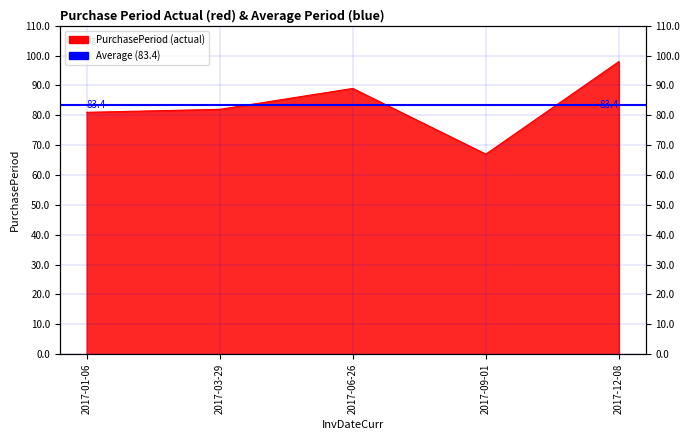

How many lines are shown in the chart?

1